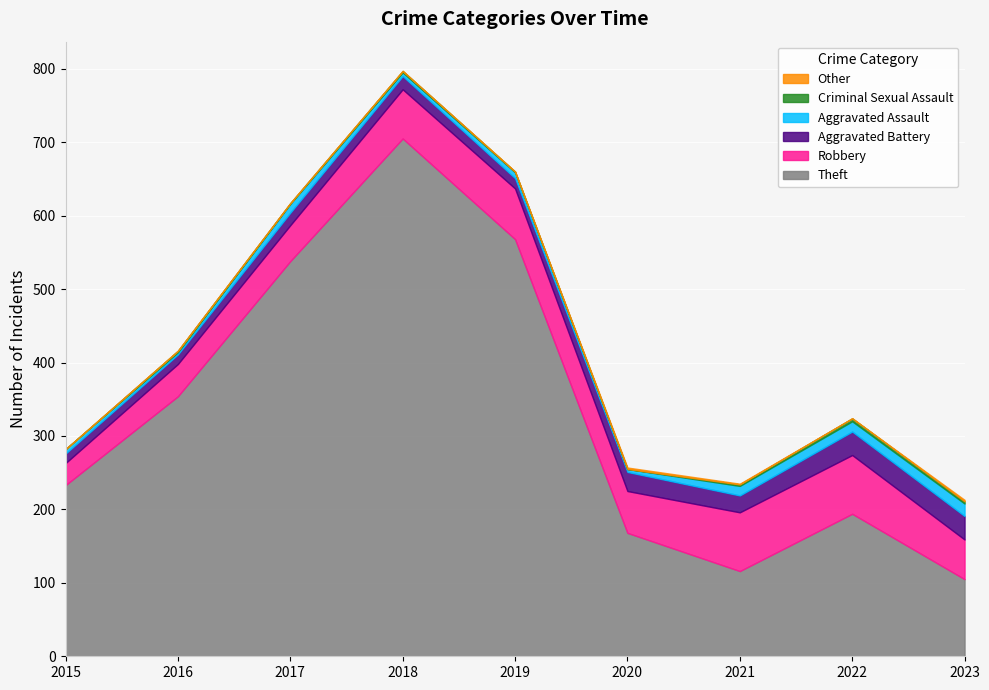

Reading left to right, list all the values displayed in this chart.

Theft: 233	354	538	705	568	168	116	194	105
Robbery: 30	44	49	67	69	57	80	80	54
Aggravated Battery: 13	13	17	18	14	26	23	32	32
Aggravated Assault: 6	3	12	5	8	4	13	14	17
Criminal Sexual Assault: 0	2	1	2	1	0	2	4	3
Other: 0	0	0	0	0	2	1	0	2